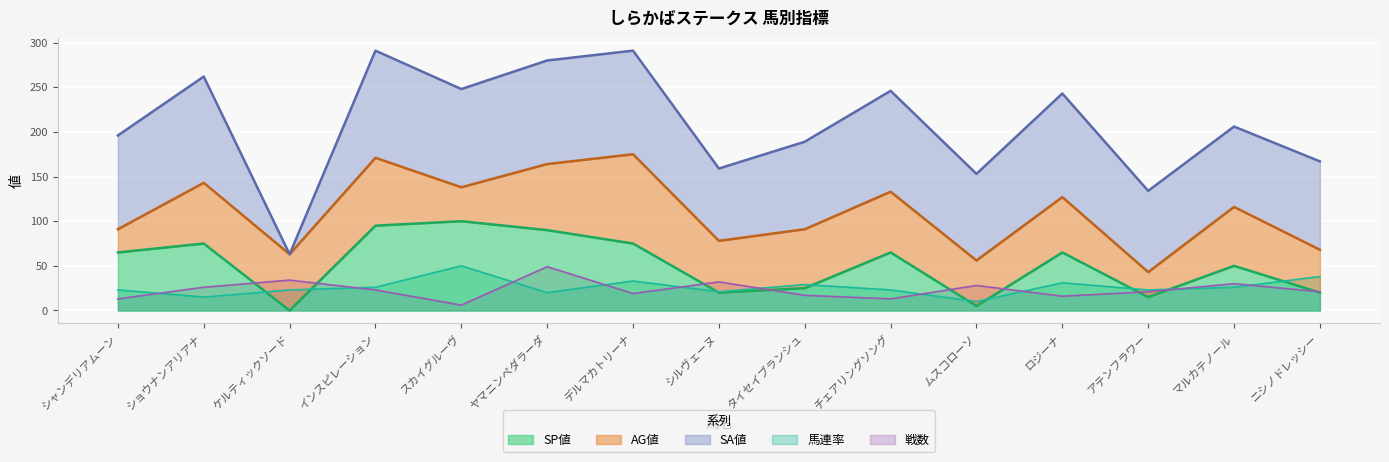

At which category does SP値 reach its first local valley?

ケルティックソード